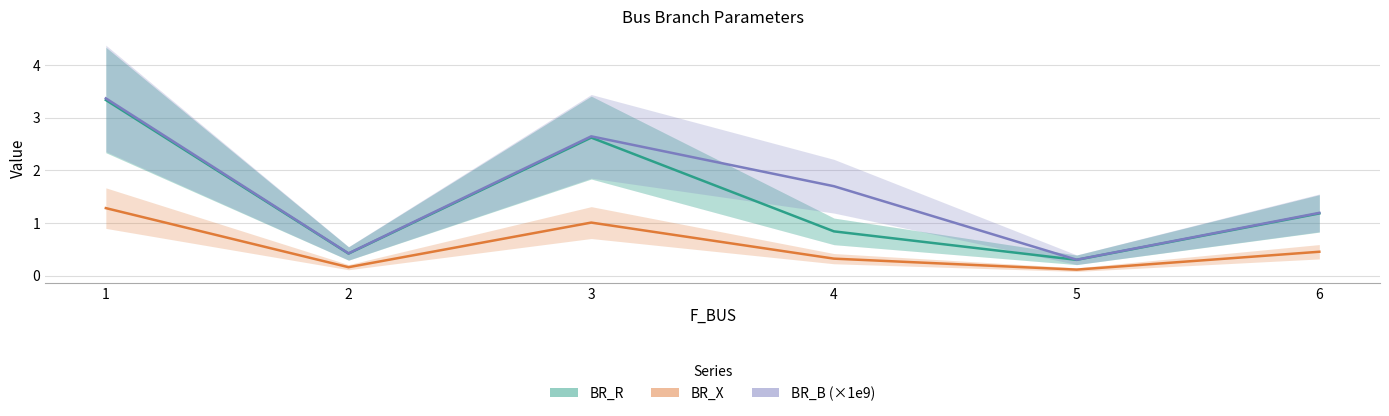

What is the difference between the second highest and minimum values in the BR_X series?

0.9